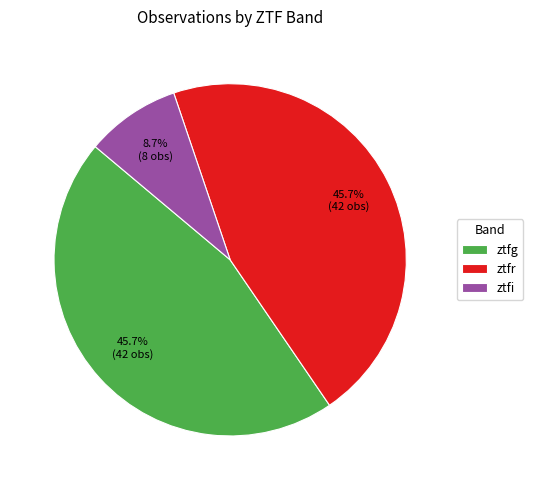

What is the smallest slice in the pie chart?

ztfi